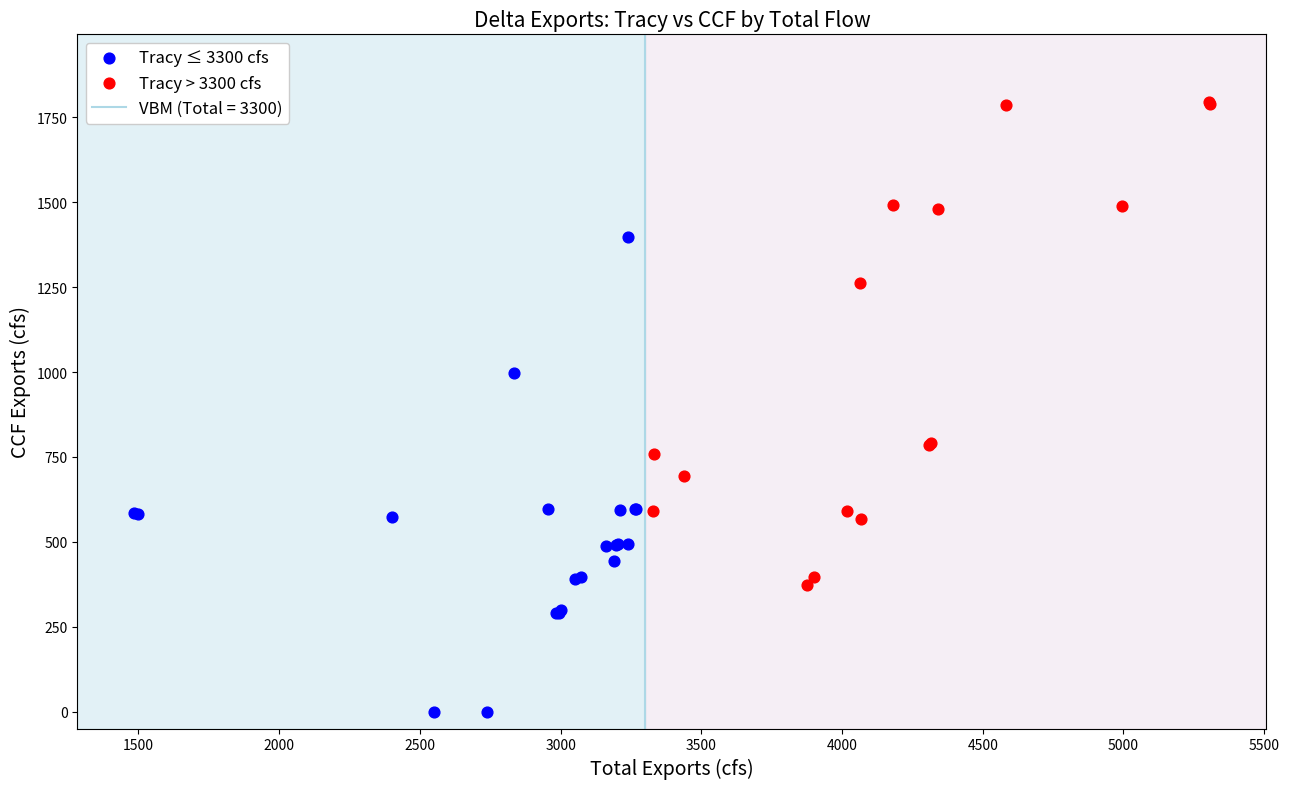

Which series reaches the maximum Y coordinate?

Tracy > 3300 cfs